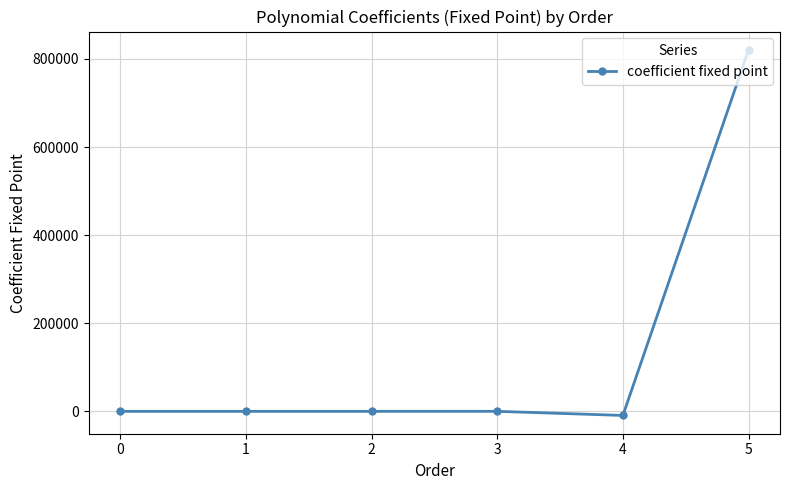

The chart shows a value of -0.1 at 2. True or false?

True